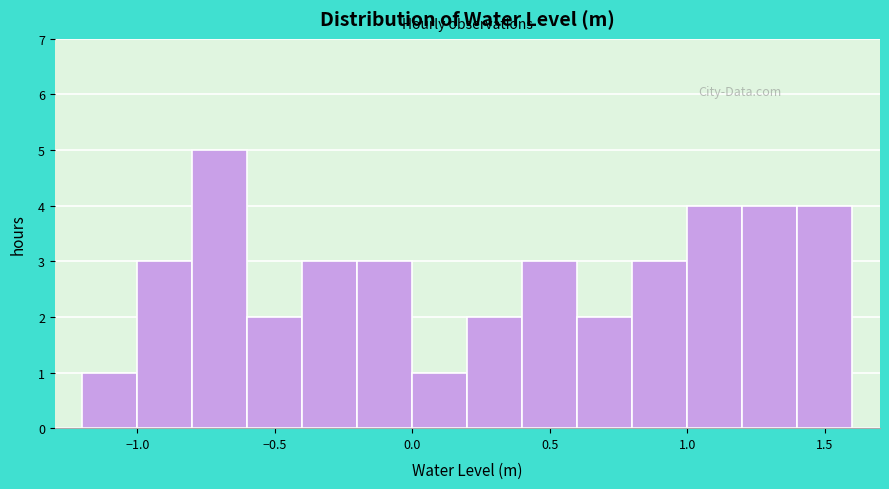

Reading left to right, list every bar in this chart as the range it spans on the x-axis followed by its height. The values are not printed on the chart, so give them approximately, as read against the axis.

-1.2 to -1.0: 1
-1.0 to -0.8: 3
-0.8 to -0.6: 5
-0.6 to -0.4: 2
-0.4 to -0.2: 3
-0.2 to 0.0: 3
0.0 to 0.2: 1
0.2 to 0.4: 2
0.4 to 0.6: 3
0.6 to 0.8: 2
0.8 to 1.0: 3
1.0 to 1.2: 4
1.2 to 1.4: 4
1.4 to 1.6: 4